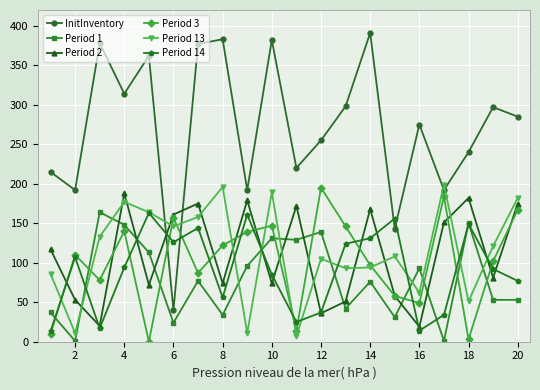

Which series has the widest spread of values?

InitInventory